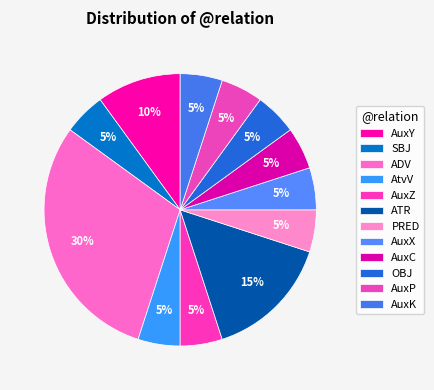

To the nearest percent, what is the difference between the largest and smallest slice percentages?

25%